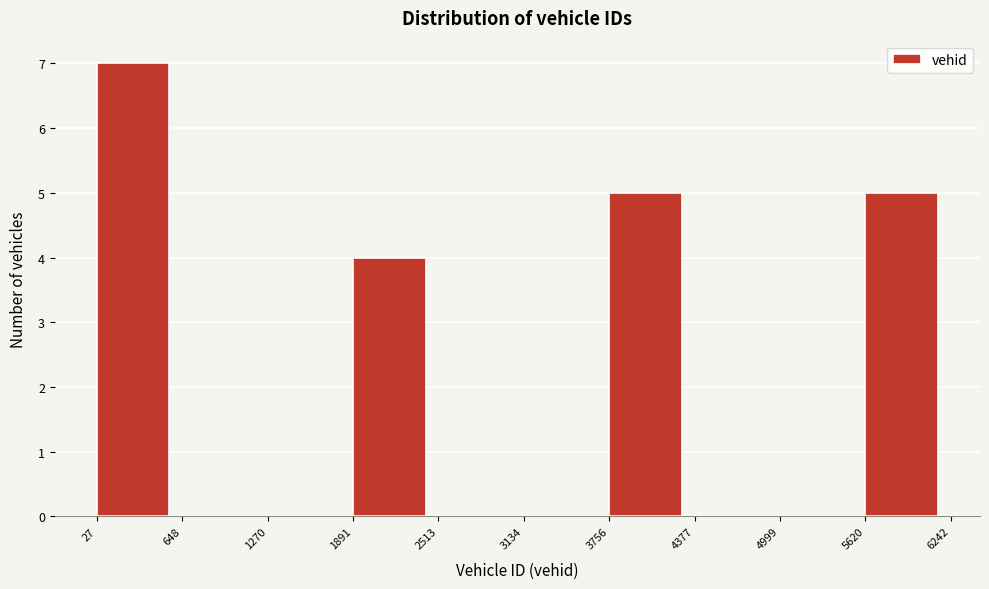

How tall is the bar that spans 3756 to 4377 on the x-axis? The values are not printed on the chart, so give them approximately, as read against the axis.

5